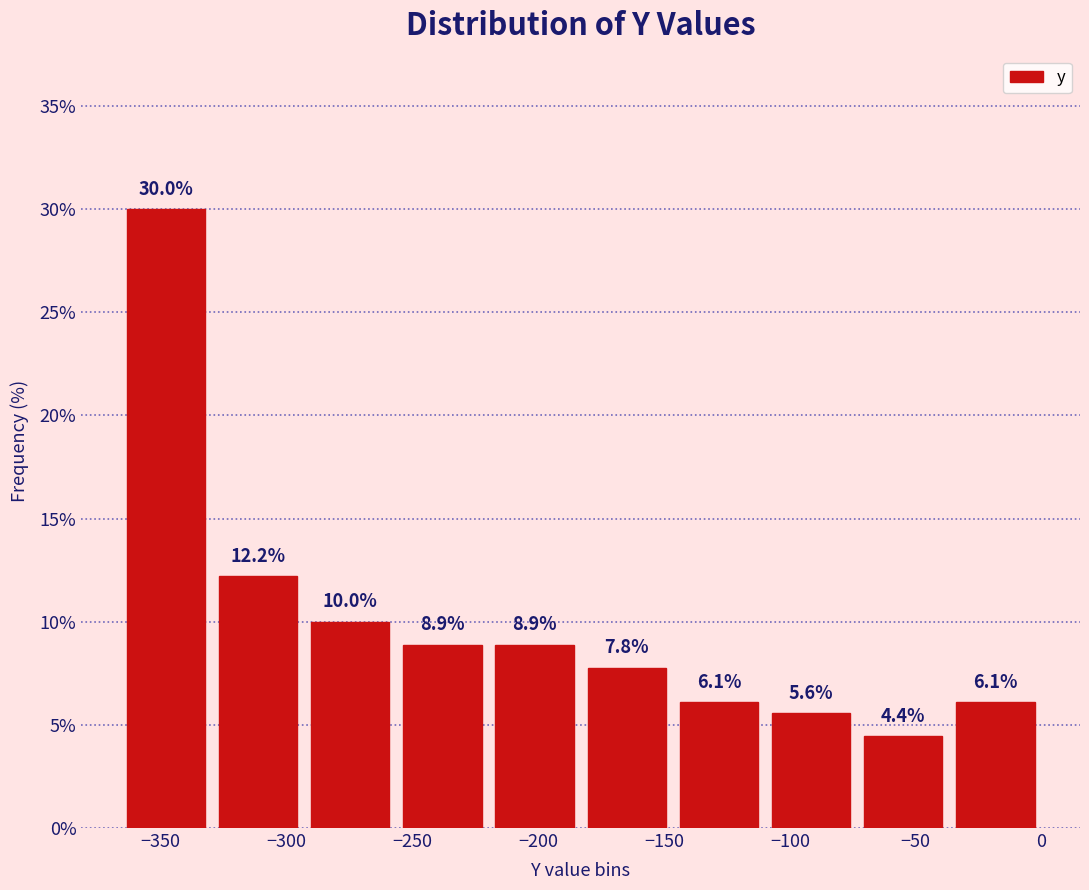

Over which range of the x-axis is the bar tallest?

-365 to -330